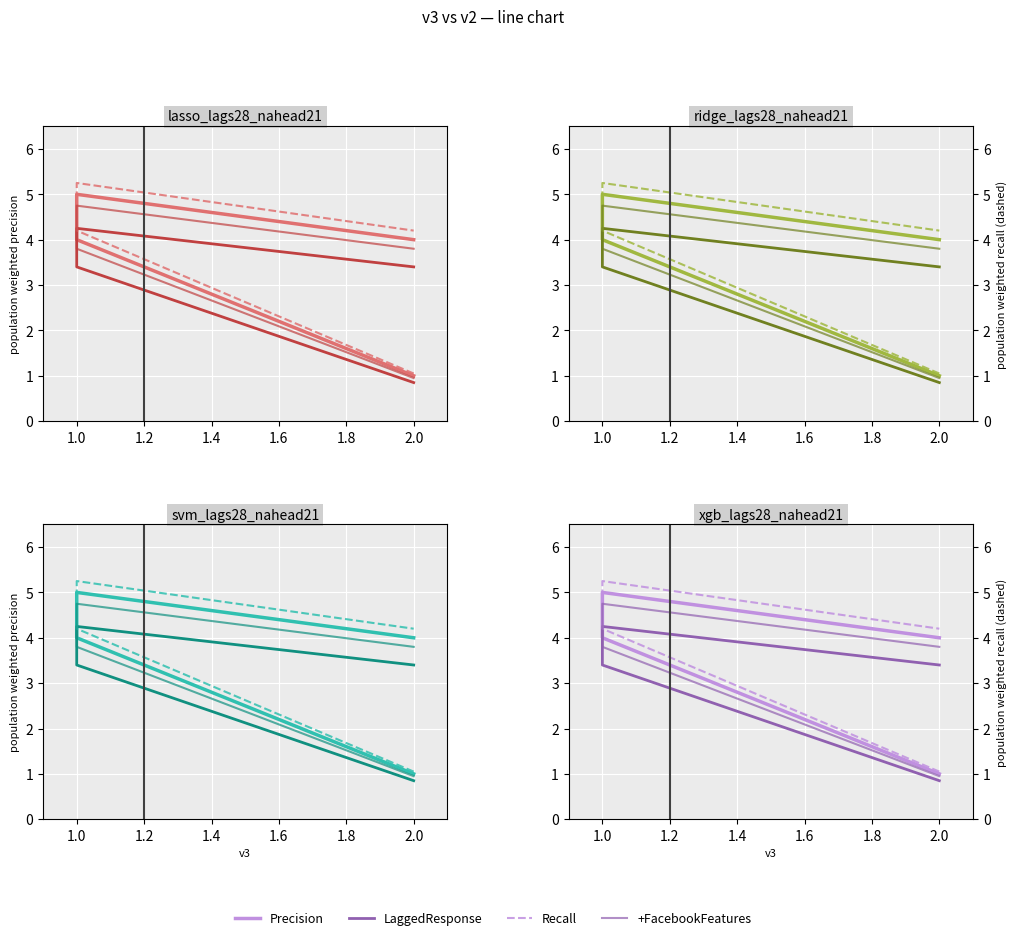

What is the lowest value of the LaggedResponse series?

0.8